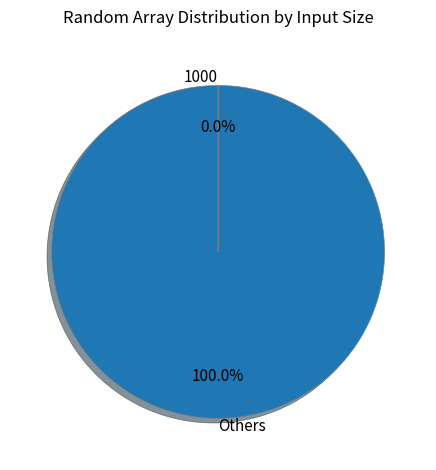

Which category has the biggest portion of the pie?

Others